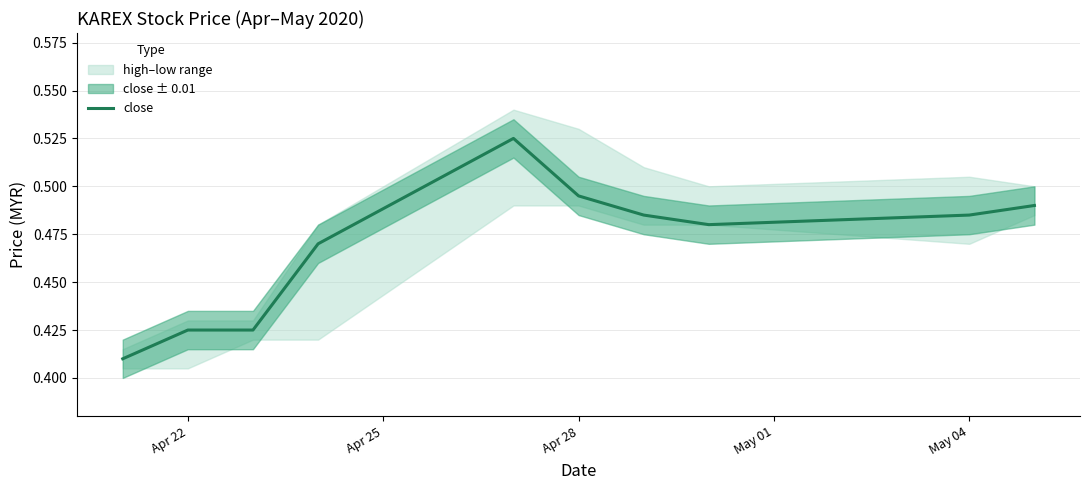

How many values are between 0 and 1?

10